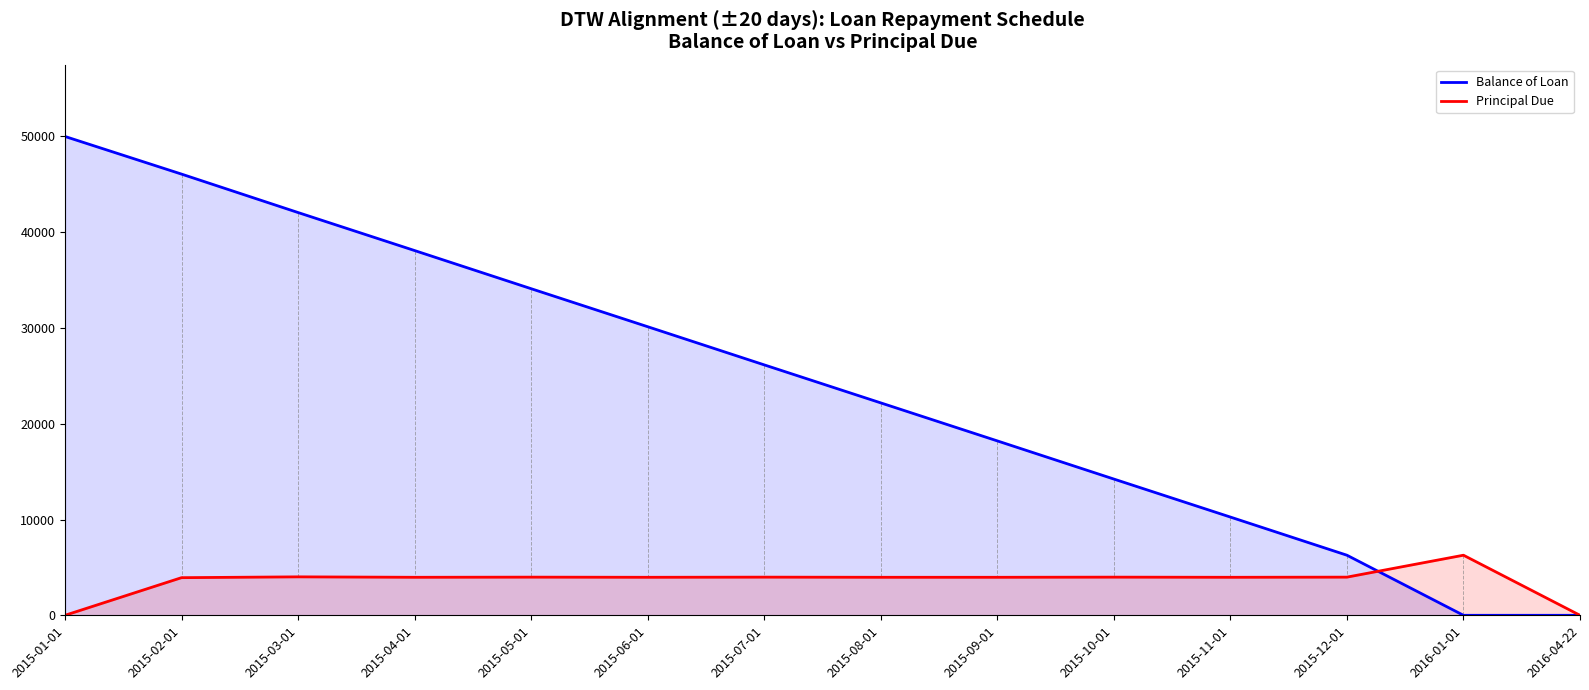

Is it true that Balance of Loan equals 24727.7 at 2015-04-01?

False